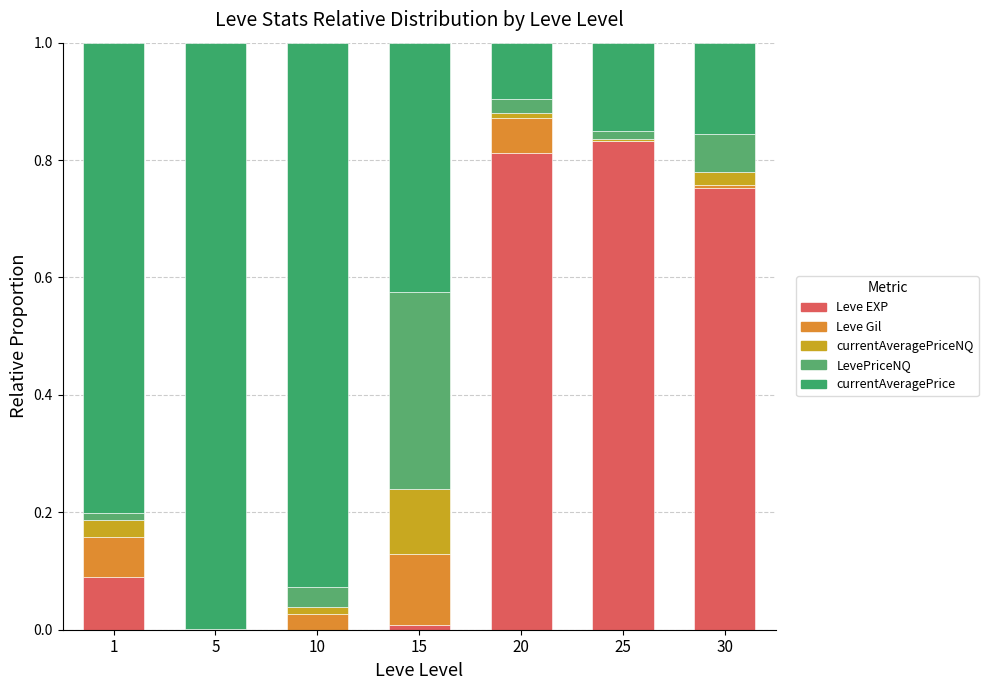

At how many categories does at least one series exceed 0?

7